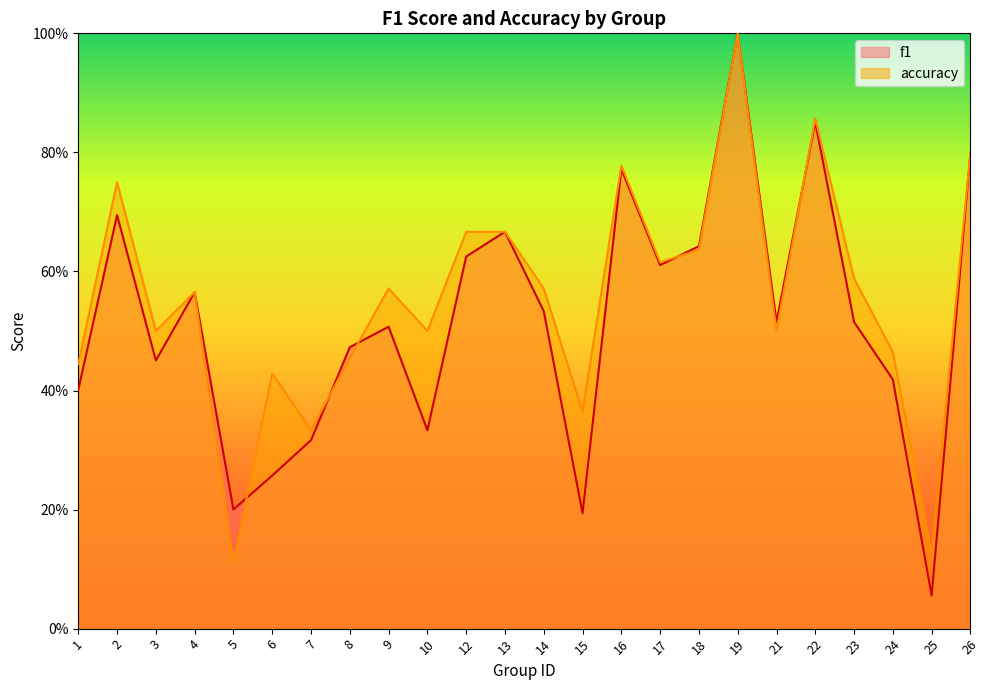

What is the sum of the accuracy values at 24 and 8?

0.9